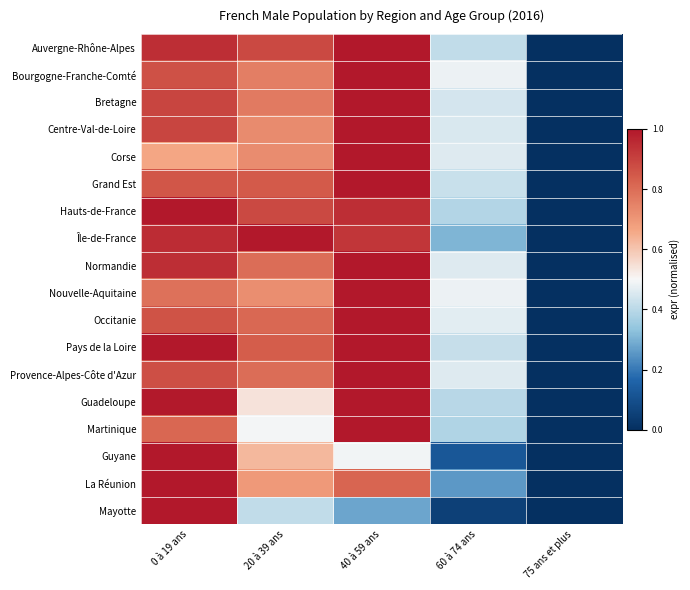

Reading right to left, extract all data points from this chart.

Auvergne-Rhône-Alpes: 75 ans et plus=0.0	60 à 74 ans=0.4	40 à 59 ans=1.0	20 à 39 ans=0.9	0 à 19 ans=0.9
Bourgogne-Franche-Comté: 75 ans et plus=0.0	60 à 74 ans=0.5	40 à 59 ans=1.0	20 à 39 ans=0.8	0 à 19 ans=0.9
Bretagne: 75 ans et plus=0.0	60 à 74 ans=0.4	40 à 59 ans=1.0	20 à 39 ans=0.8	0 à 19 ans=0.9
Centre-Val-de-Loire: 75 ans et plus=0.0	60 à 74 ans=0.5	40 à 59 ans=1.0	20 à 39 ans=0.7	0 à 19 ans=0.9
Corse: 75 ans et plus=0.0	60 à 74 ans=0.5	40 à 59 ans=1.0	20 à 39 ans=0.7	0 à 19 ans=0.7
Grand Est: 75 ans et plus=0.0	60 à 74 ans=0.4	40 à 59 ans=1.0	20 à 39 ans=0.8	0 à 19 ans=0.9
Hauts-de-France: 75 ans et plus=0.0	60 à 74 ans=0.4	40 à 59 ans=0.9	20 à 39 ans=0.9	0 à 19 ans=1.0
Île-de-France: 75 ans et plus=0.0	60 à 74 ans=0.3	40 à 59 ans=0.9	20 à 39 ans=1.0	0 à 19 ans=1.0
Normandie: 75 ans et plus=0.0	60 à 74 ans=0.5	40 à 59 ans=1.0	20 à 39 ans=0.8	0 à 19 ans=0.9
Nouvelle-Aquitaine: 75 ans et plus=0.0	60 à 74 ans=0.5	40 à 59 ans=1.0	20 à 39 ans=0.7	0 à 19 ans=0.8
Occitanie: 75 ans et plus=0.0	60 à 74 ans=0.5	40 à 59 ans=1.0	20 à 39 ans=0.8	0 à 19 ans=0.9
Pays de la Loire: 75 ans et plus=0.0	60 à 74 ans=0.4	40 à 59 ans=1.0	20 à 39 ans=0.8	0 à 19 ans=1.0
Provence-Alpes-Côte d'Azur: 75 ans et plus=0.0	60 à 74 ans=0.5	40 à 59 ans=1.0	20 à 39 ans=0.8	0 à 19 ans=0.9
Guadeloupe: 75 ans et plus=0.0	60 à 74 ans=0.4	40 à 59 ans=1.0	20 à 39 ans=0.5	0 à 19 ans=1.0
Martinique: 75 ans et plus=0.0	60 à 74 ans=0.4	40 à 59 ans=1.0	20 à 39 ans=0.5	0 à 19 ans=0.8
Guyane: 75 ans et plus=0.0	60 à 74 ans=0.1	40 à 59 ans=0.5	20 à 39 ans=0.6	0 à 19 ans=1.0
La Réunion: 75 ans et plus=0.0	60 à 74 ans=0.3	40 à 59 ans=0.8	20 à 39 ans=0.7	0 à 19 ans=1.0
Mayotte: 75 ans et plus=0.0	60 à 74 ans=0.1	40 à 59 ans=0.3	20 à 39 ans=0.4	0 à 19 ans=1.0